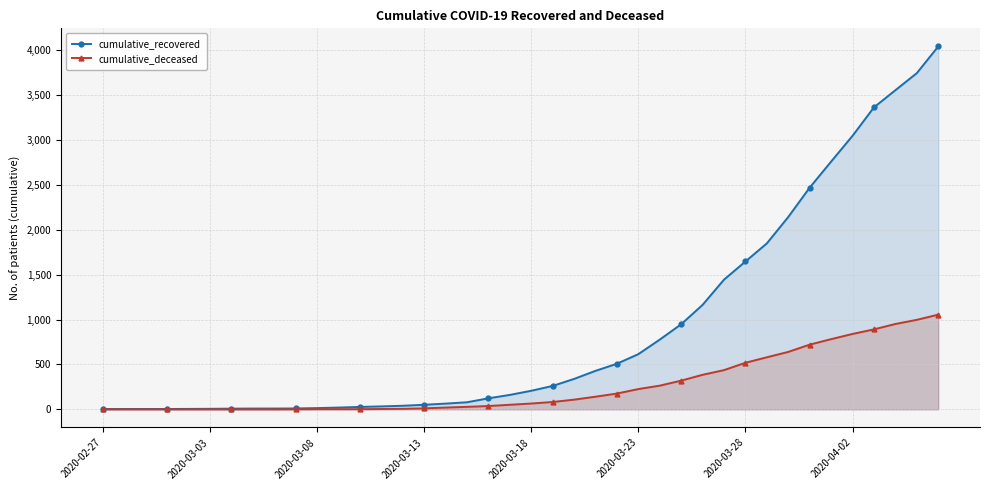

What is the highest value of the cumulative_recovered series?

4042